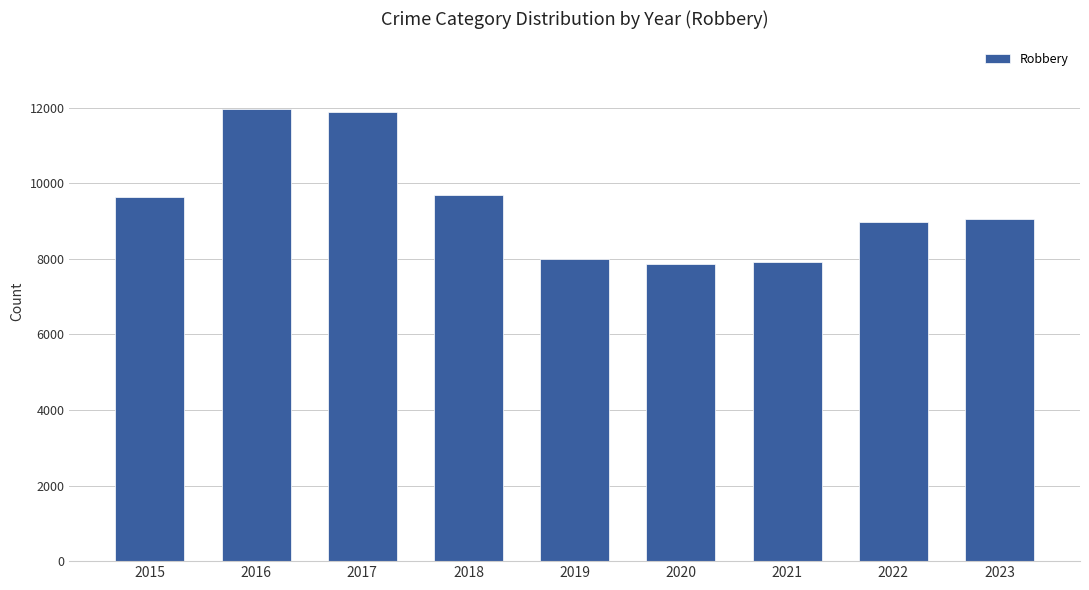

What is the difference between the values at 2019 and 2015?

1643